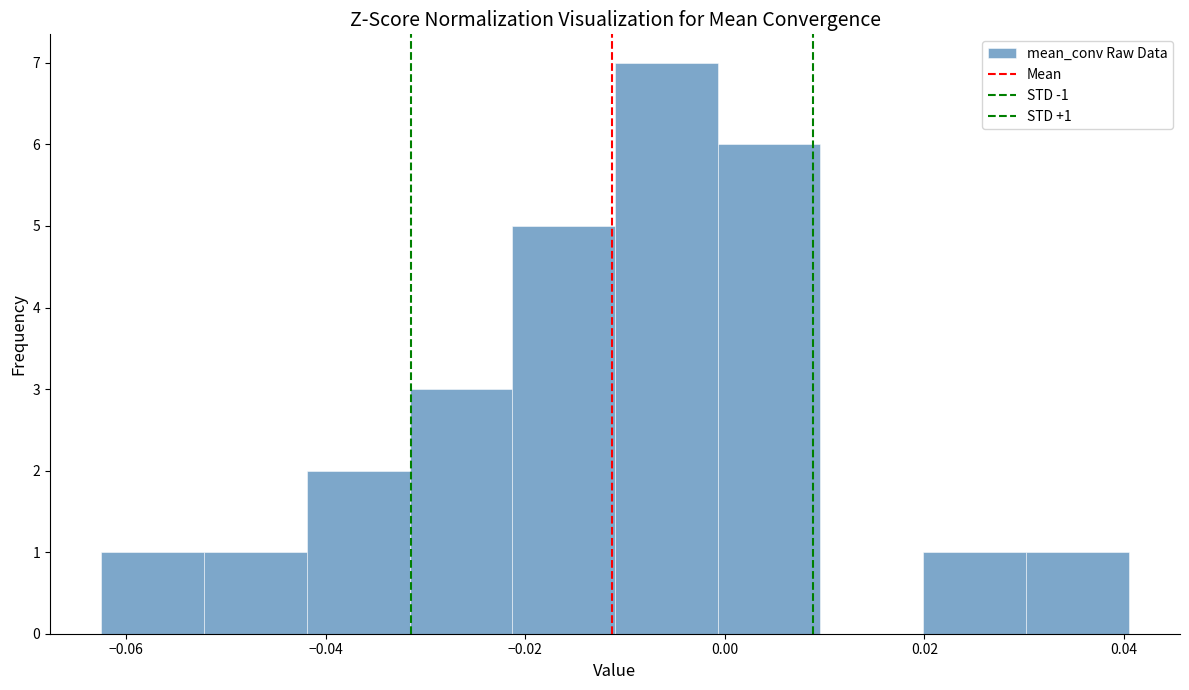

Over which range of the x-axis is the bar tallest?

-0.012 to 0.000